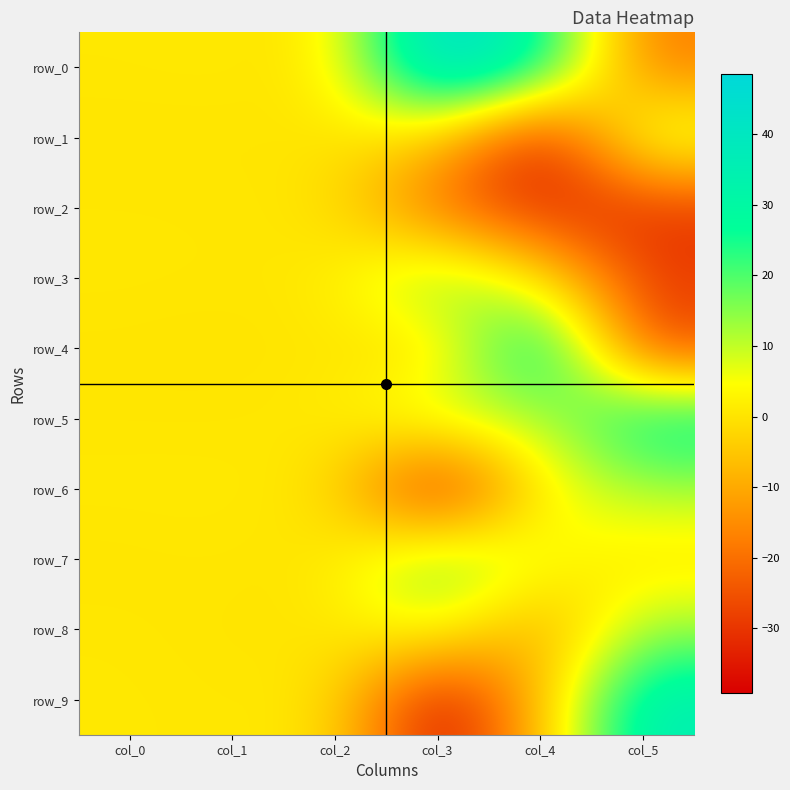

The value of row_0 at col_4 is 42.0. True or false?

False